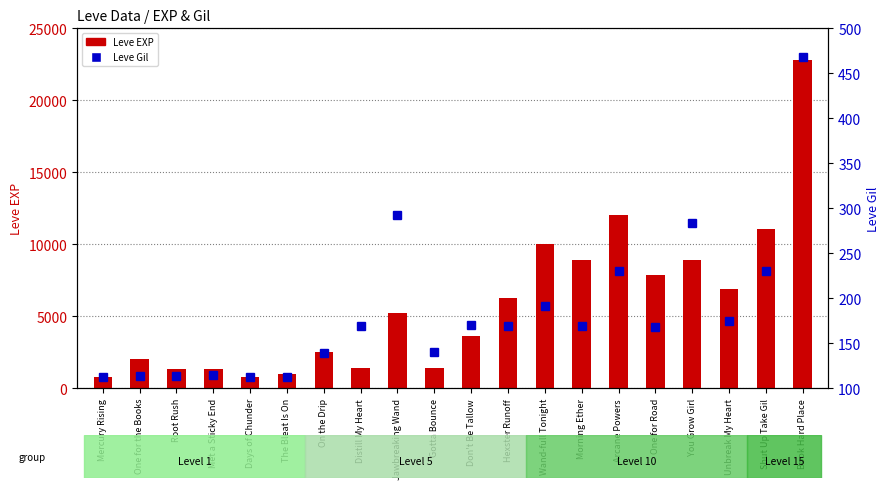

What is the value of the Leve Gil bar at the 12th from the left?

169